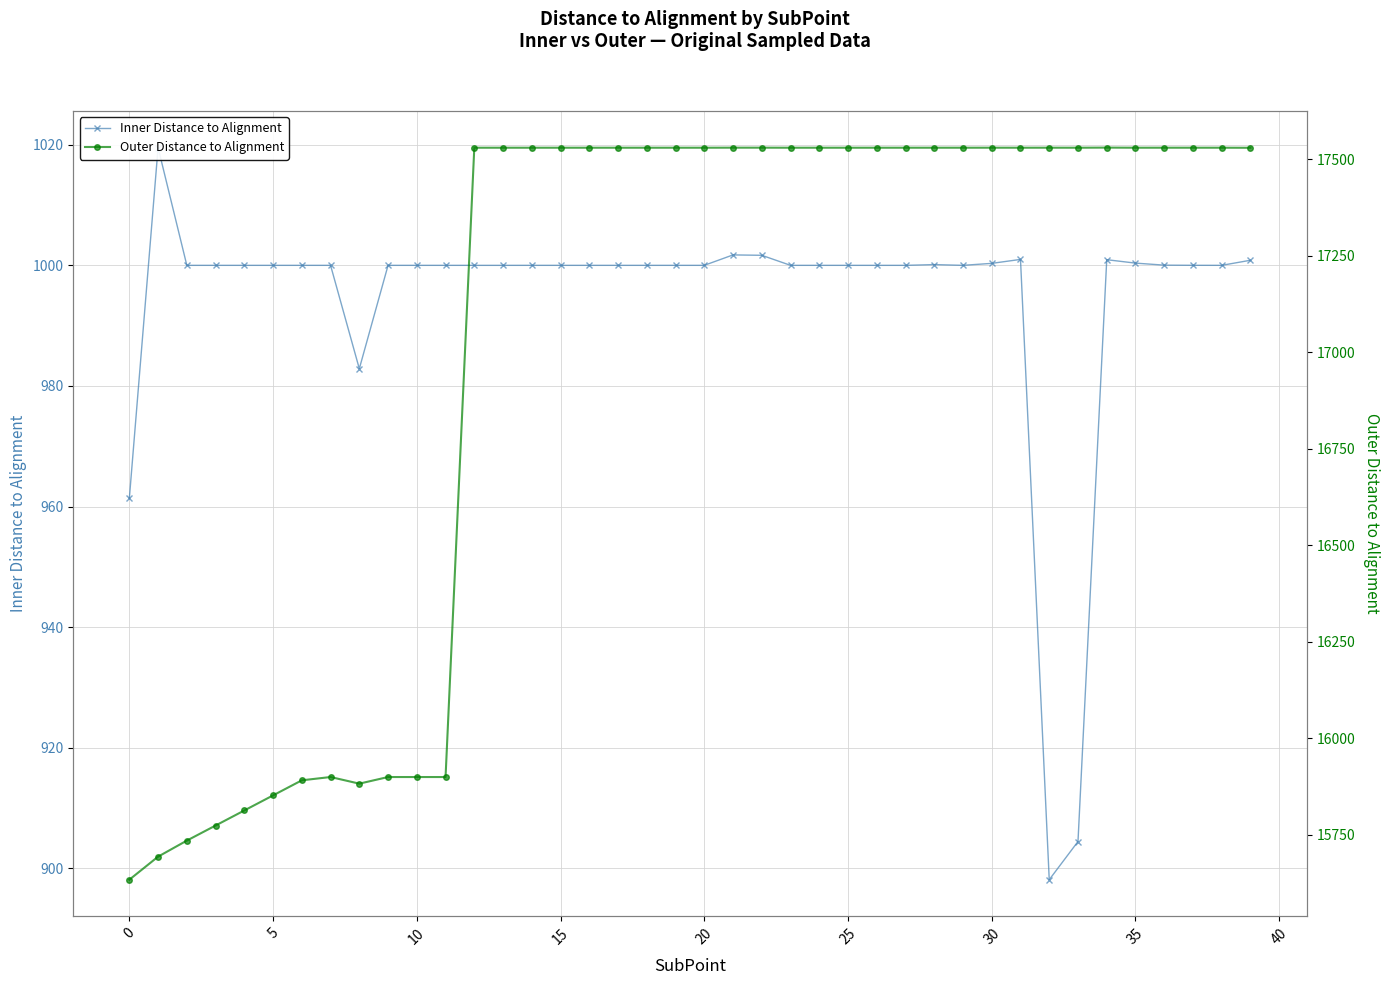

Is it true that Outer Distance to Alignment equals 24337.3 at 20?

False